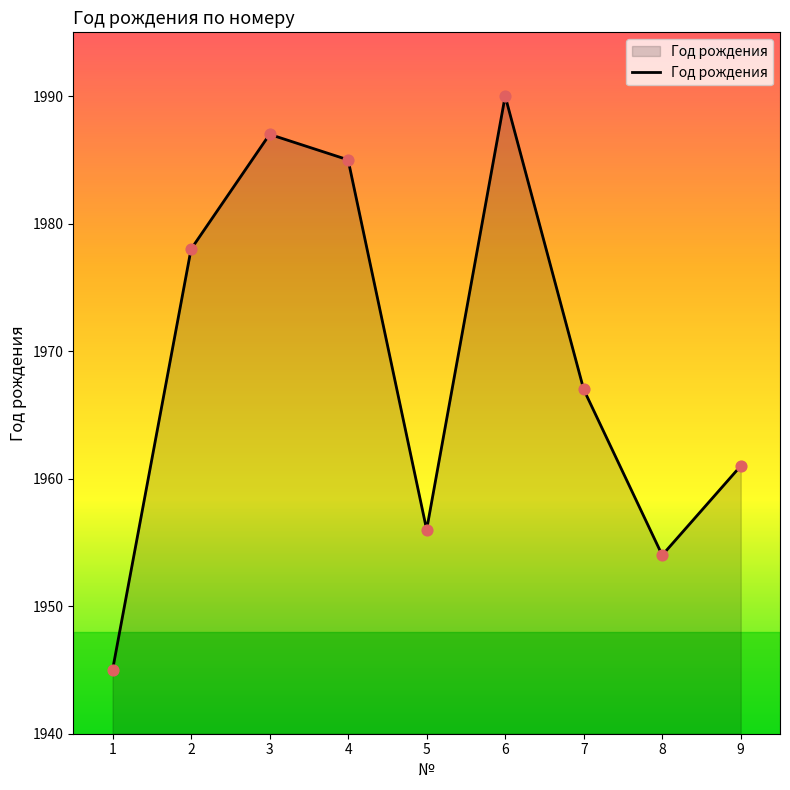

What is the change in value from 2 to 3?

+9